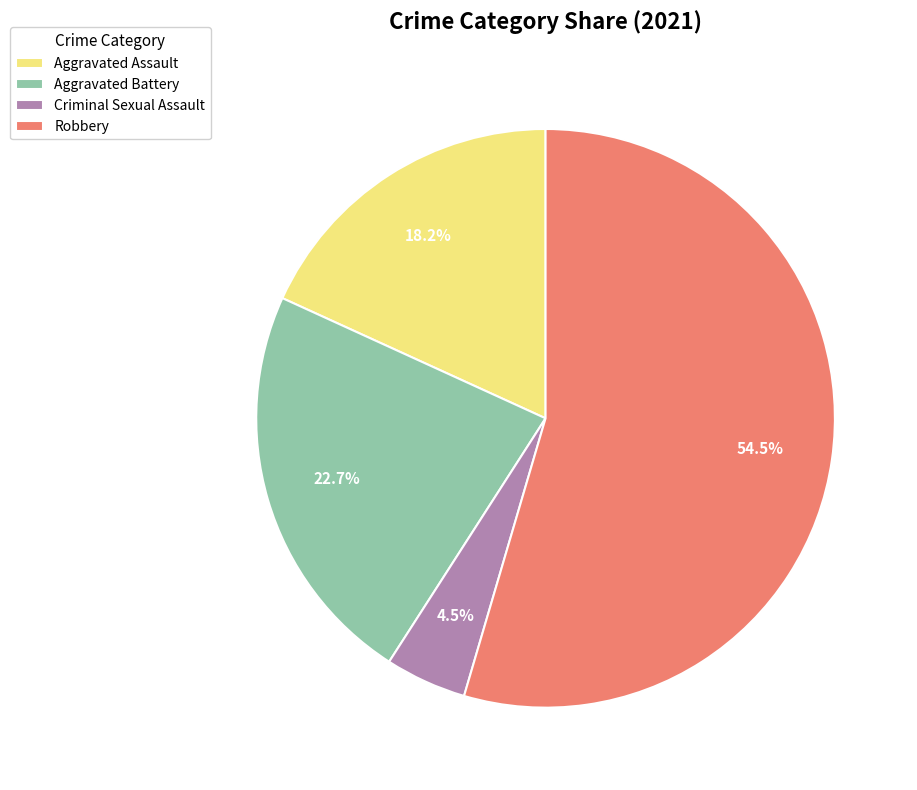

Does Robbery account for over 50% of the chart?

Yes